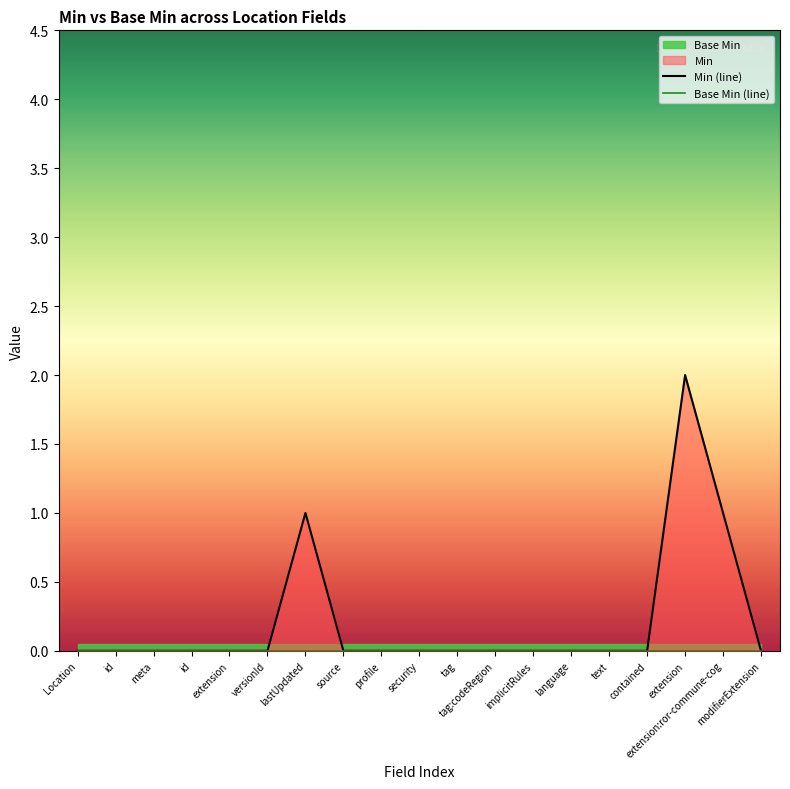

Reading right to left, what are all the values shown in this chart?

Min (line): modifierExtension=0	extension:ror-commune-cog=1	extension=2	contained=0	text=0	language=0	implicitRules=0	tag:codeRegion=0	tag=0	security=0	profile=0	source=0	lastUpdated=1	versionId=0	extension=0	id=0	meta=0	id=0	Location=0
Base Min (line): modifierExtension=0	extension:ror-commune-cog=0	extension=0	contained=0	text=0	language=0	implicitRules=0	tag:codeRegion=0	tag=0	security=0	profile=0	source=0	lastUpdated=0	versionId=0	extension=0	id=0	meta=0	id=0	Location=0